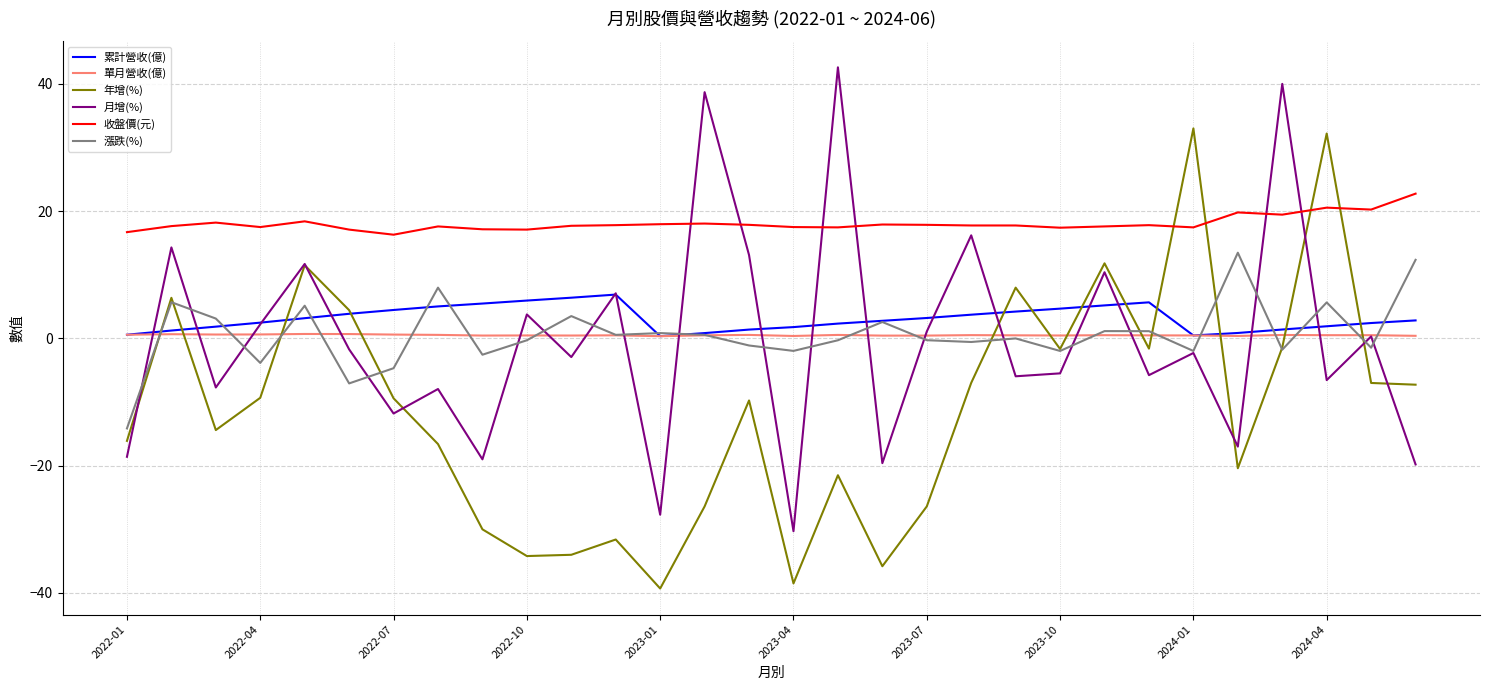

What are all the series names shown in the legend?

累計營收(億), 單月營收(億), 年增(%), 月增(%), 收盤價(元), 漲跌(%)